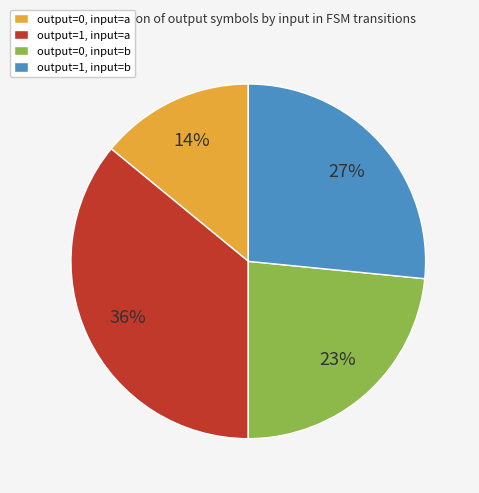

To the nearest percent, what percentage of the pie is output=1, input=a?

36%